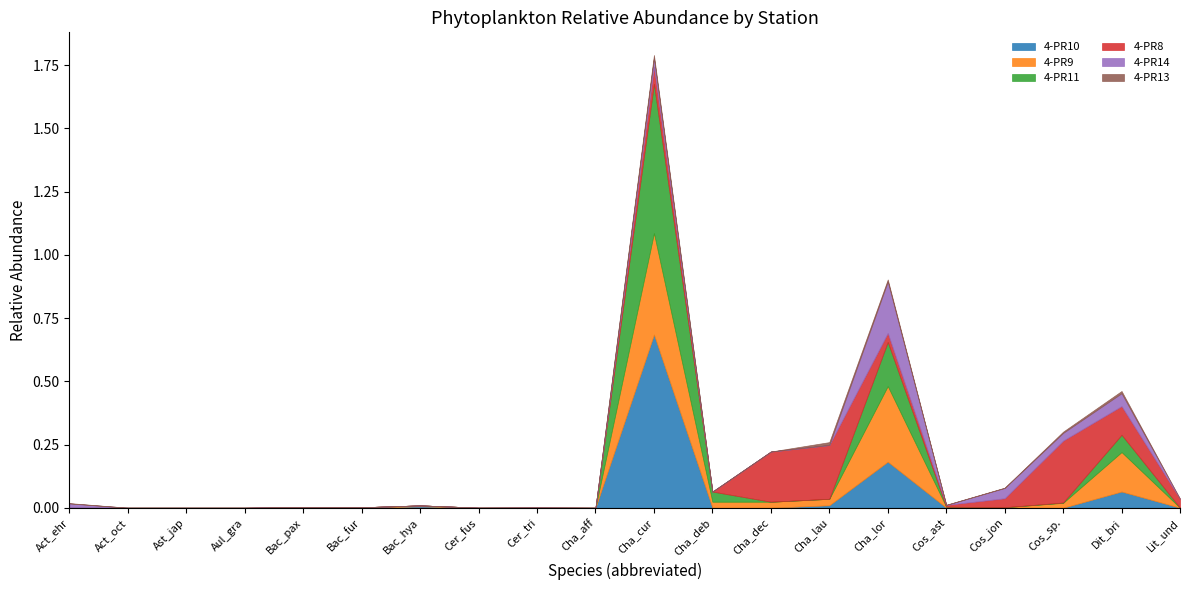

What is the difference between the maximum and minimum values in the 4-PR9 series?

0.4